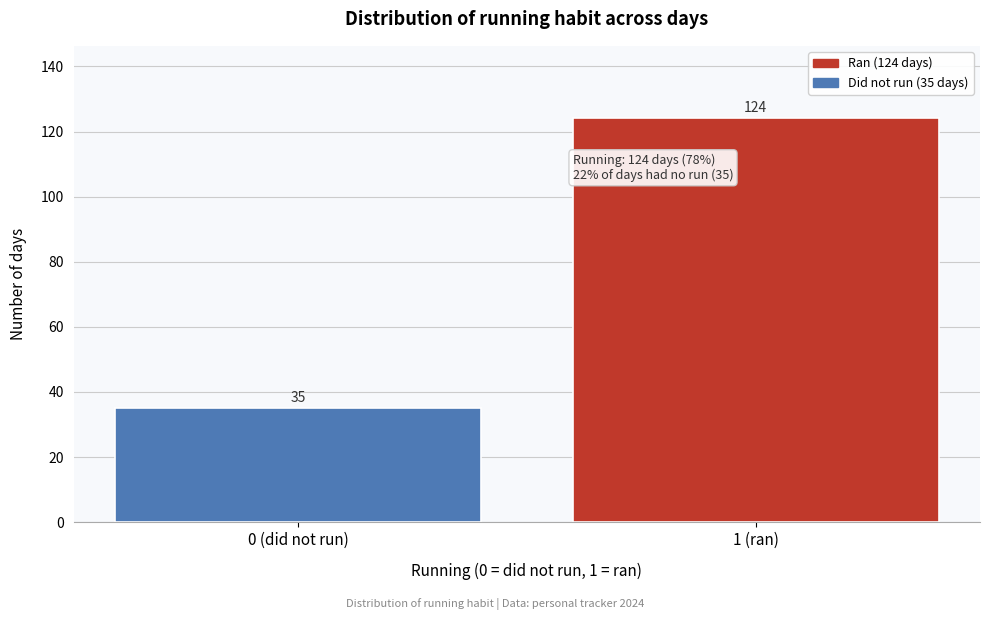

Reading right to left, extract all data points from this chart.

1 (ran)=124	0 (did not run)=35